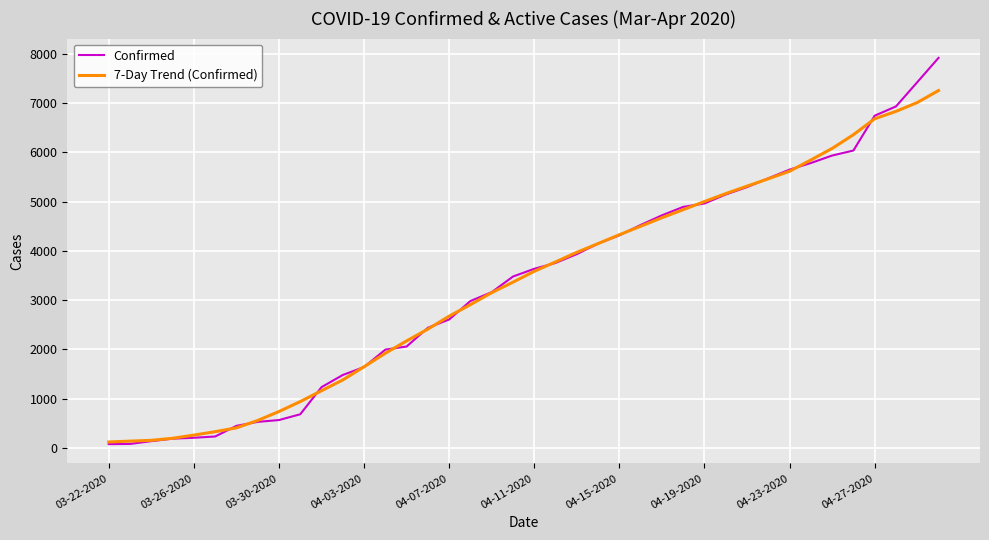

Which series has the widest spread of values?

Confirmed